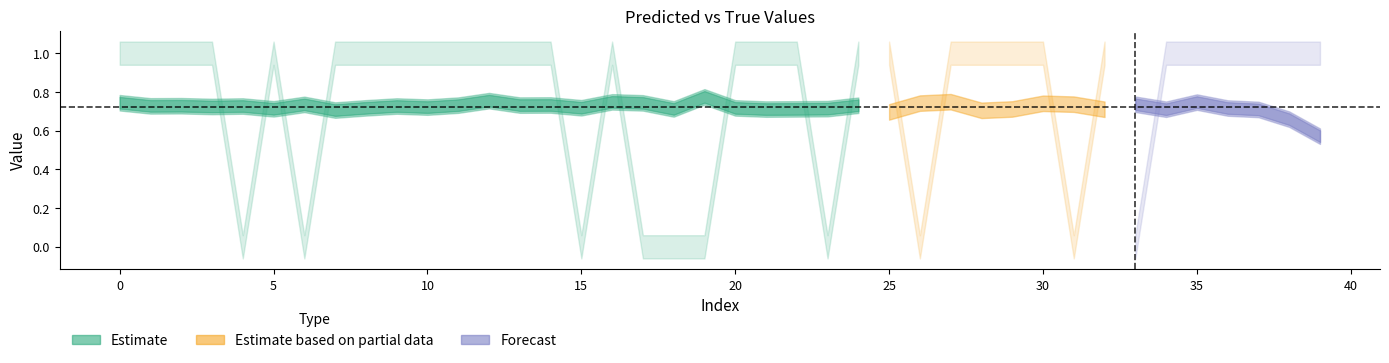

Reading left to right, transcribe all the data shown in this chart.

y_pred: 0.7	0.7	0.7	0.7	0.7	0.7	0.7	0.7	0.7	0.7	0.7	0.7	0.8	0.7	0.7	0.7	0.7	0.7	0.7	0.8	0.7	0.7	0.7	0.7	0.7	0.7	0.7	0.7	0.7	0.7	0.7	0.7	0.7	0.7	0.7	0.7	0.7	0.7	0.7	0.6
y_true: 1.0	1.0	1.0	1.0	0.0	1.0	0.0	1.0	1.0	1.0	1.0	1.0	1.0	1.0	1.0	0.0	1.0	0.0	0.0	0.0	1.0	1.0	1.0	0.0	1.0	1.0	0.0	1.0	1.0	1.0	1.0	0.0	1.0	0.0	1.0	1.0	1.0	1.0	1.0	1.0